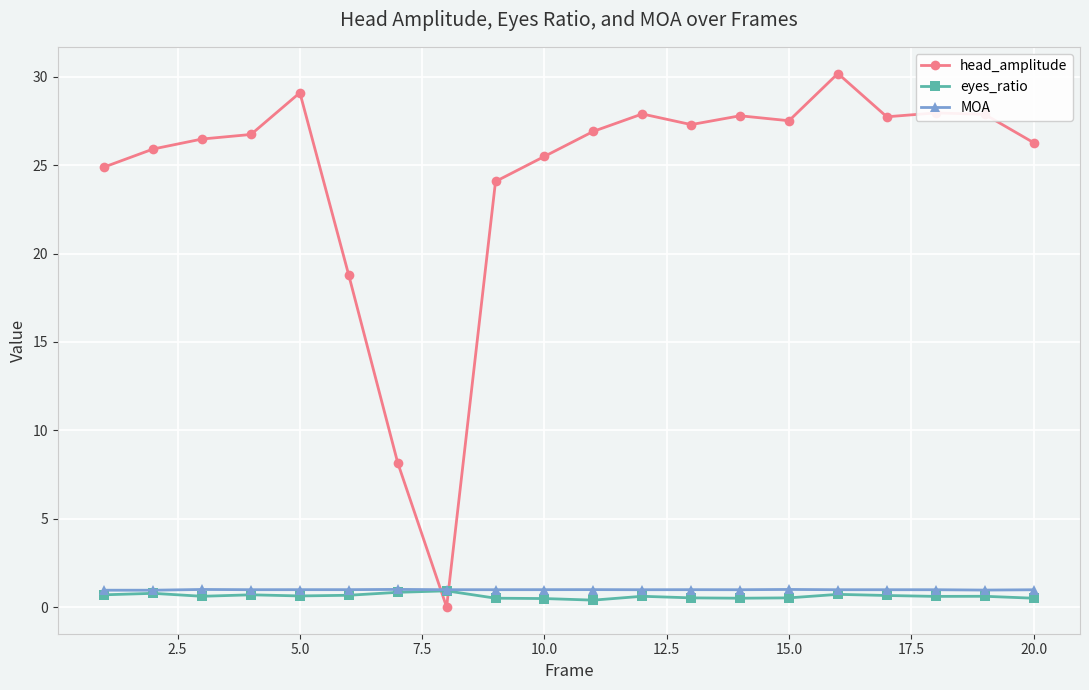

In head_amplitude, how many points are higher than both neighbors (excluding endpoints)?

5